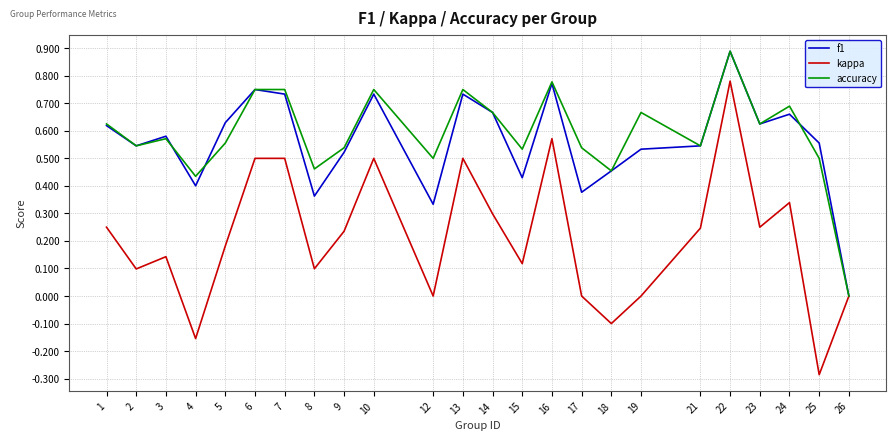

Rank the series at 8 from highest to lowest value.

accuracy, f1, kappa